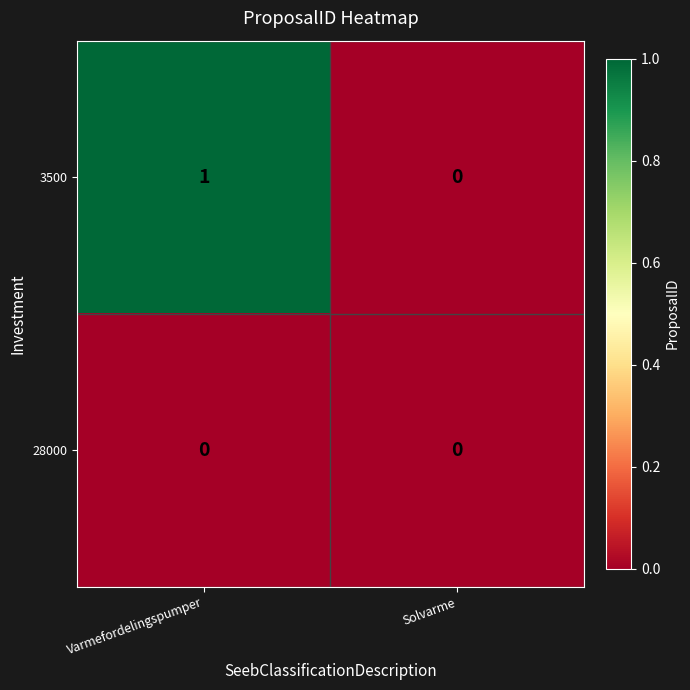

Reading left to right, what are all the values shown in this chart?

3500: 1	0
28000: 0	0